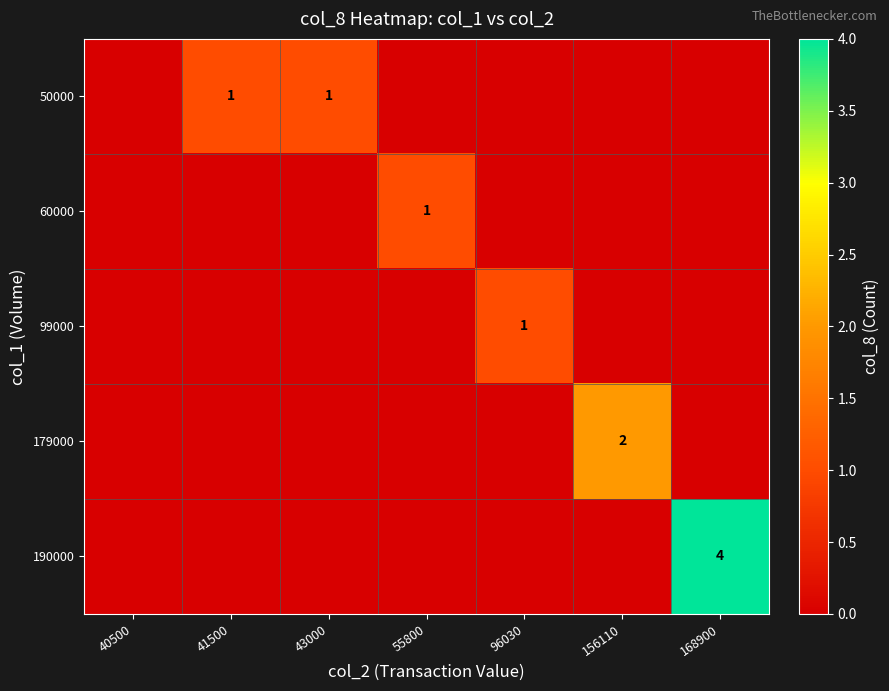

Count the 179000 values in the range 0 to 1.

6